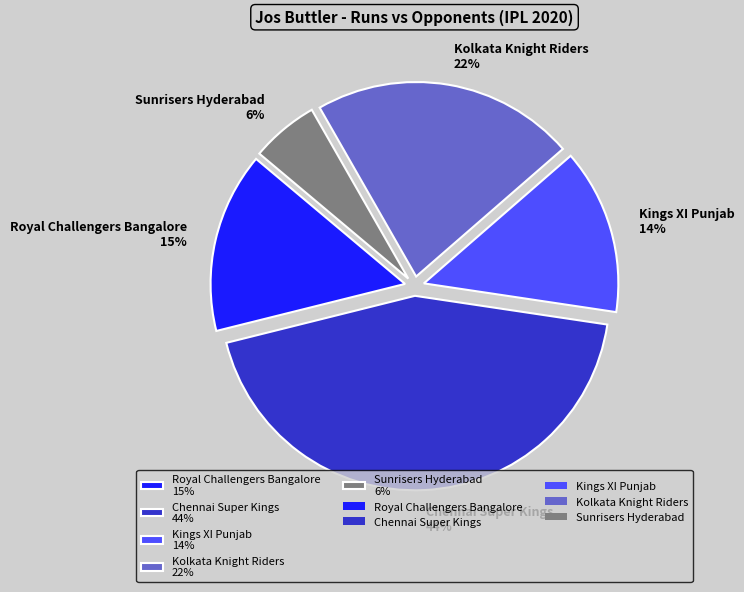

What is the ratio of the value at Kings XI Punjab 14% to the value at Royal Challengers Bangalore 15%?

0.9